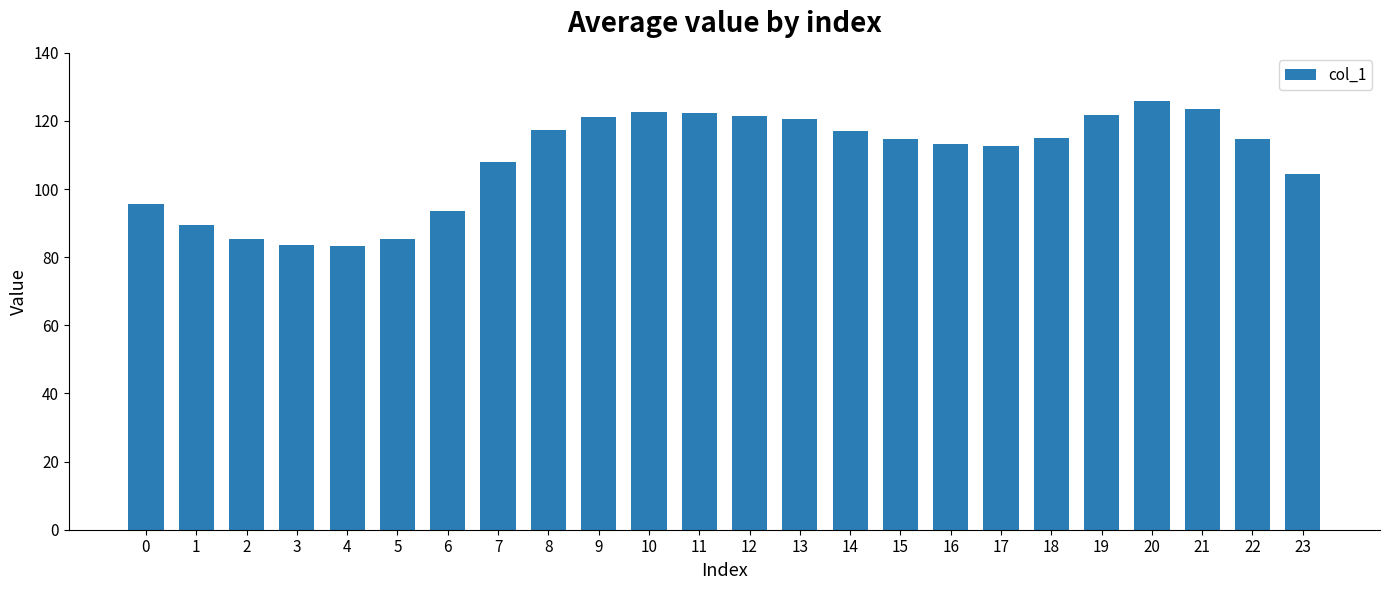

Are the bars grouped side by side (vs. stacked)?

No